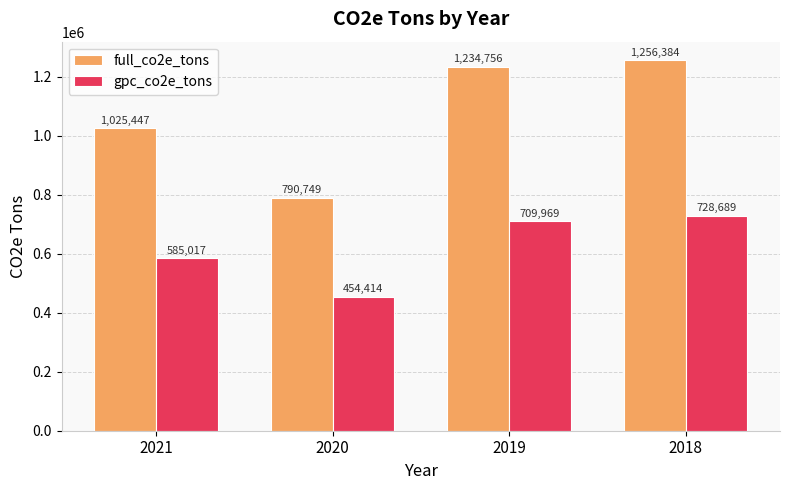

What is the difference between the second highest and second lowest values in the full_co2e_tons series?

209309.0